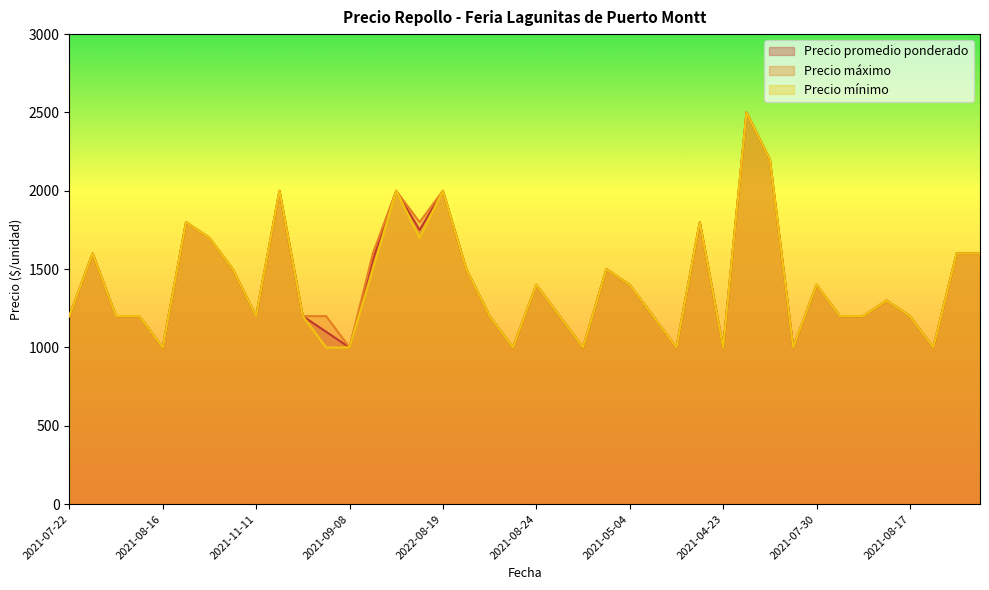

The value of Precio promedio ponderado at 2021-04-23 is 1000. True or false?

True